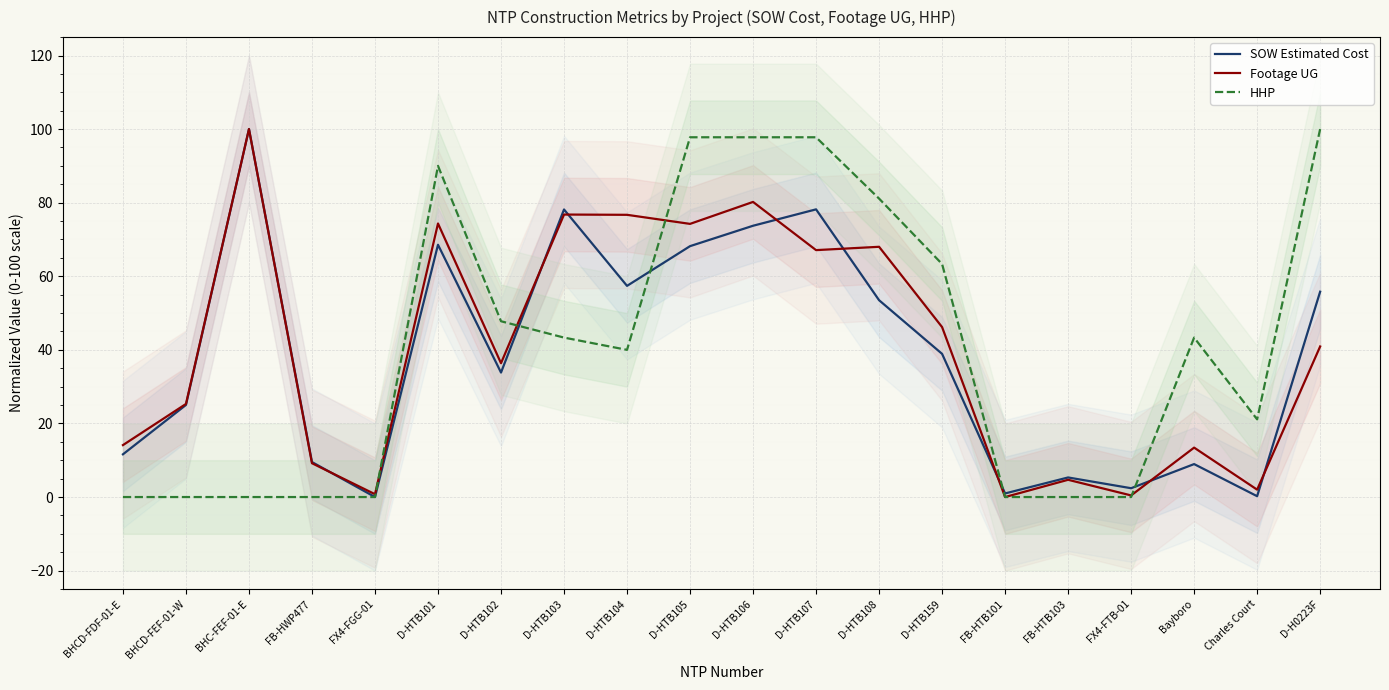

What is the label of the 2nd point from the left?

BHCD-FEF-01-W